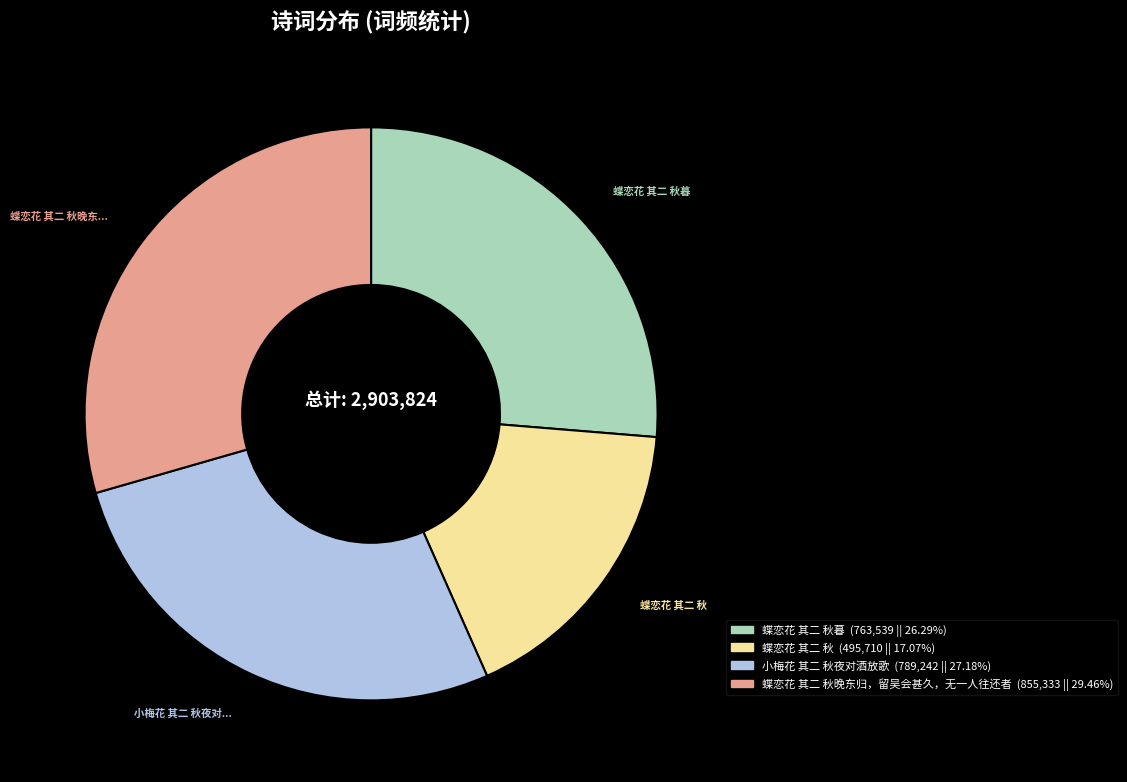

Is there any slice that represents more than half of the pie?

No